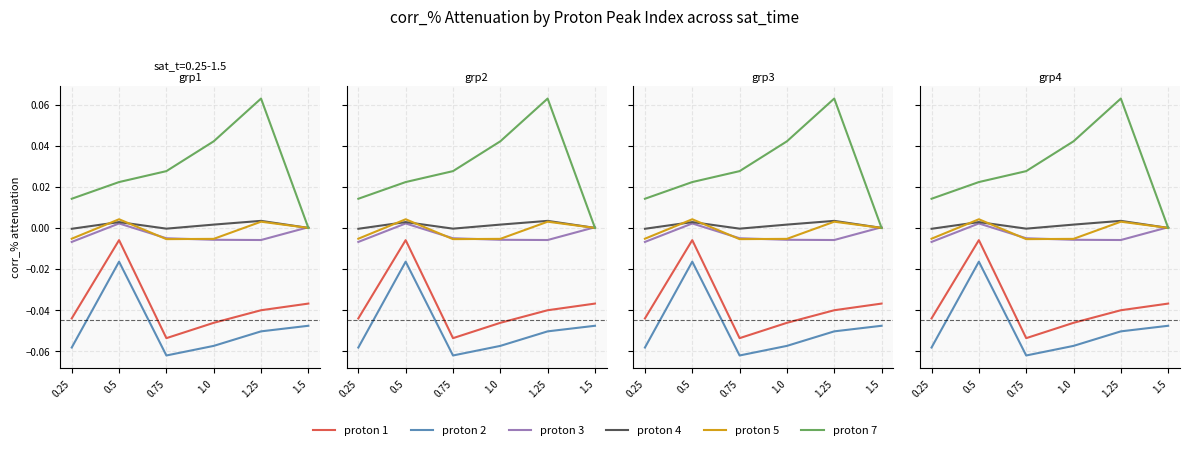

In proton 1, how many points are higher than both neighbors (excluding endpoints)?

1